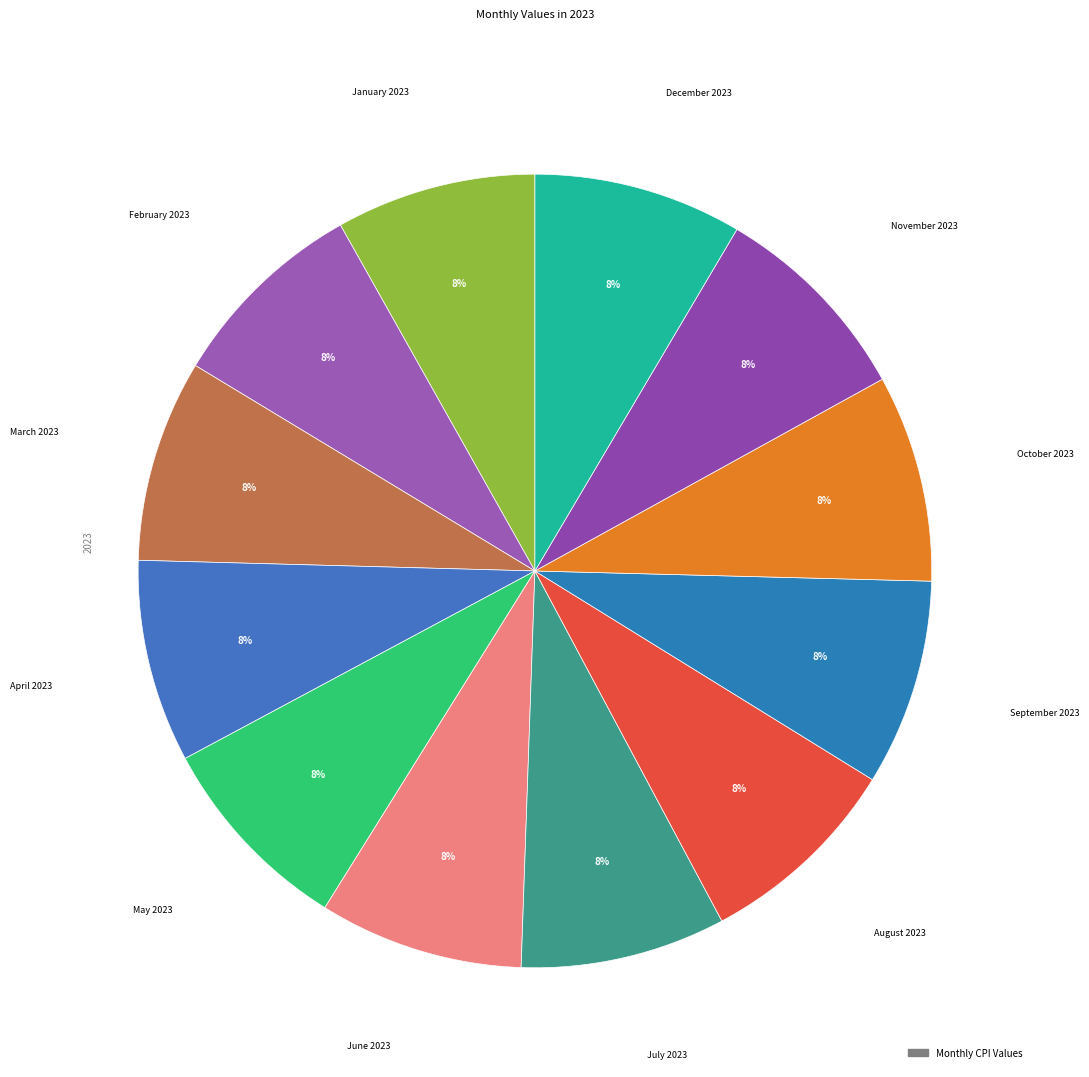

How many segments does this pie chart have?

12